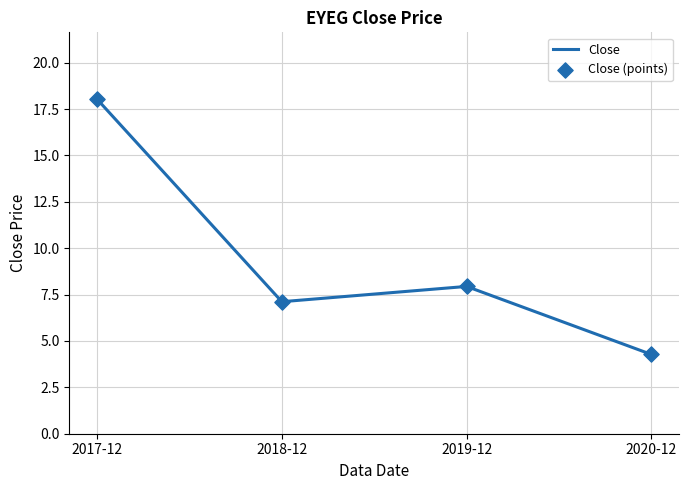

Approximately how many times larger is the value at 2019-12 compared to 2020-12?

1.9